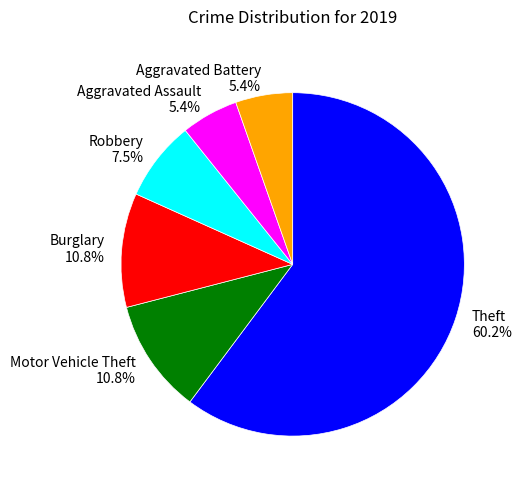

What percentage is the Aggravated Assault slice, to the nearest percent?

5%